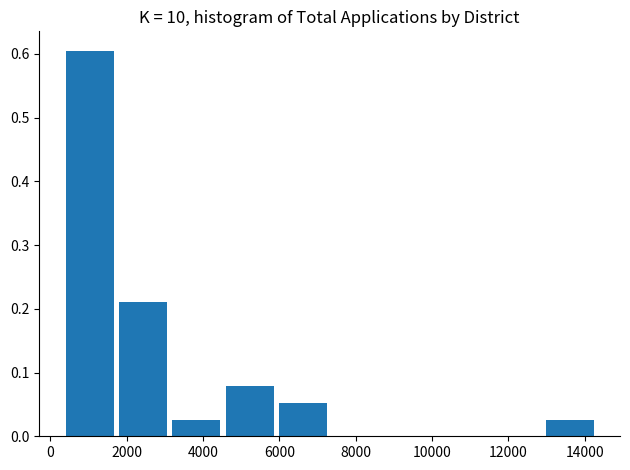

Reading left to right, transcribe this chart: for each bar, give the range it covers on the x-axis and its height. Neither the bar edges nor the heights are printed on the chart, so give them approximately, as read against the axes.

400 to 1800: 0.61
1800 to 3200: 0.21
3200 to 4600: 0.03
4600 to 6000: 0.08
6000 to 7400: 0.05
7400 to 8800: 0
8800 to 10200: 0
10200 to 11600: 0
11600 to 13000: 0
13000 to 14400: 0.03